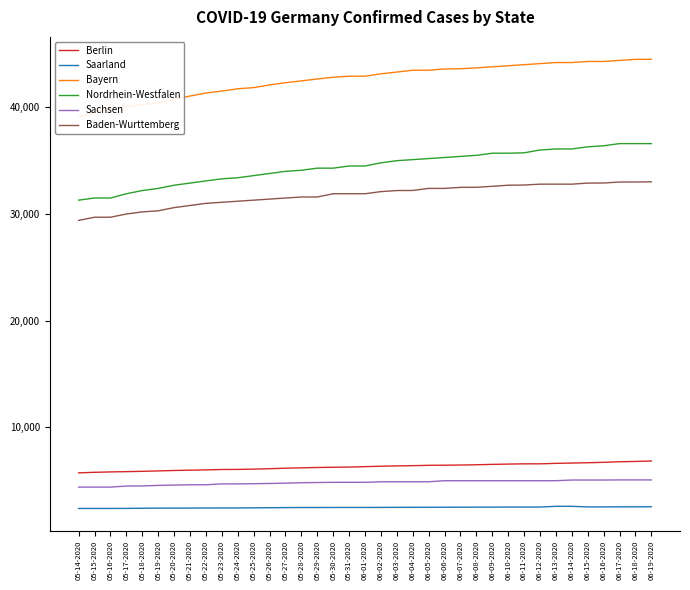

What is the difference between the second highest and minimum values in the Saarland series?

200